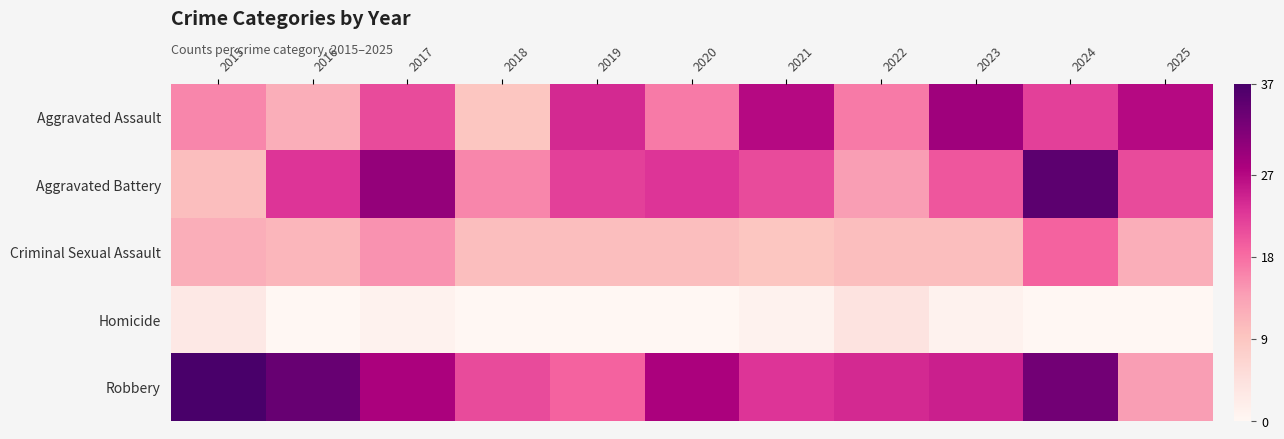

Which has a higher value, 2015 or 2020?

2020